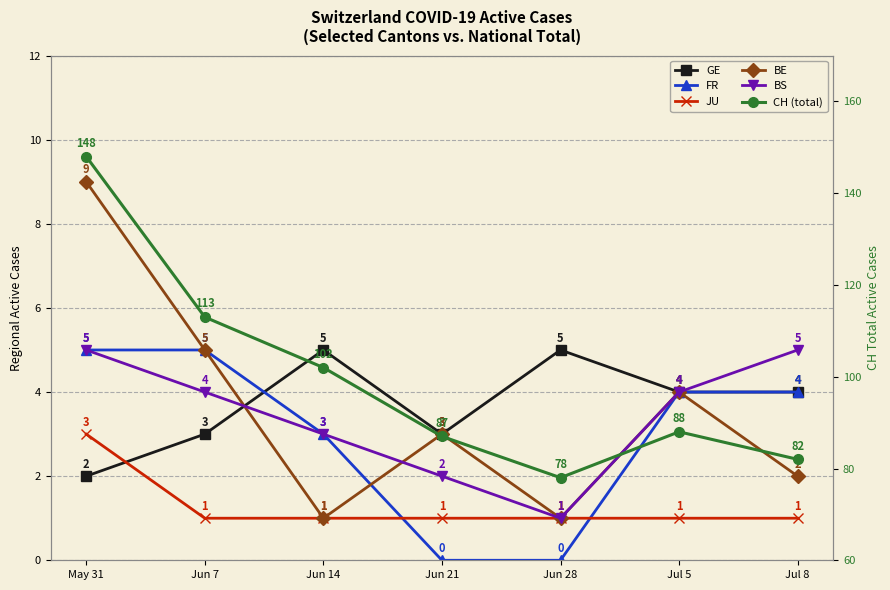

How many times do JU and FR cross each other?

2